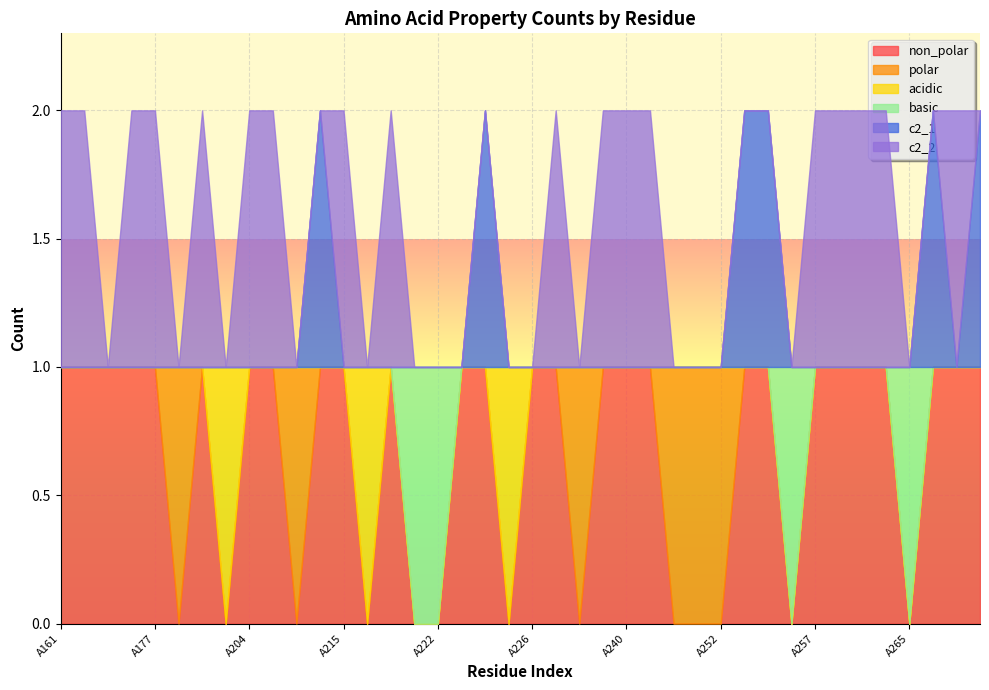

How many interior local peaks does the basic series have?

2